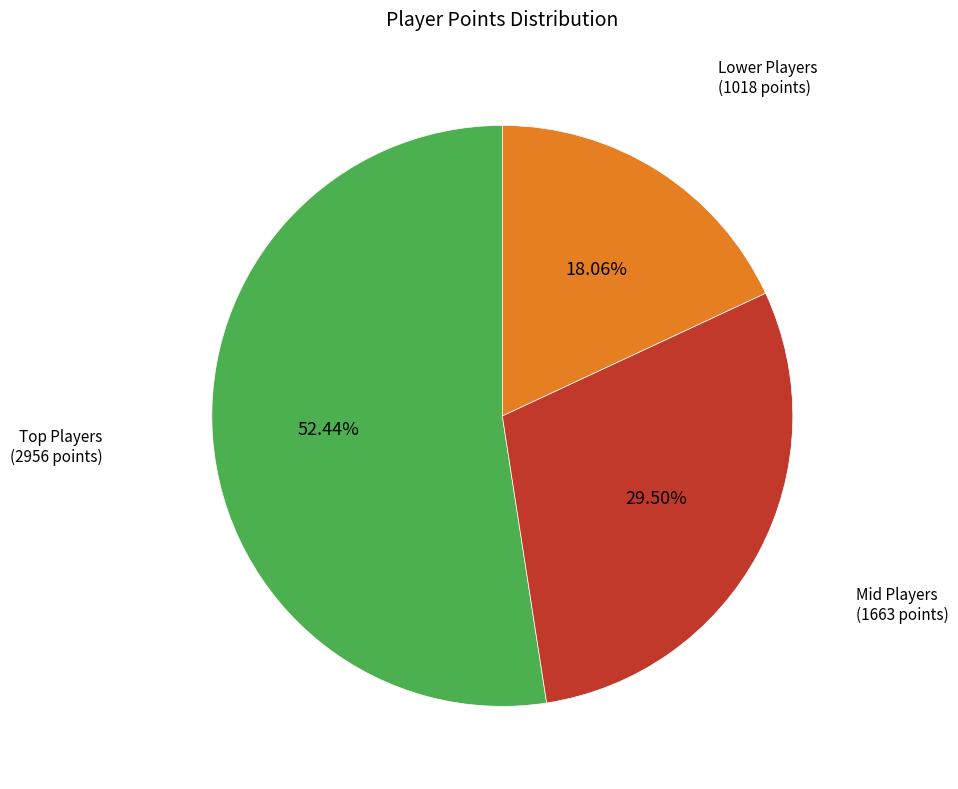

Is there a majority slice in this chart?

Yes